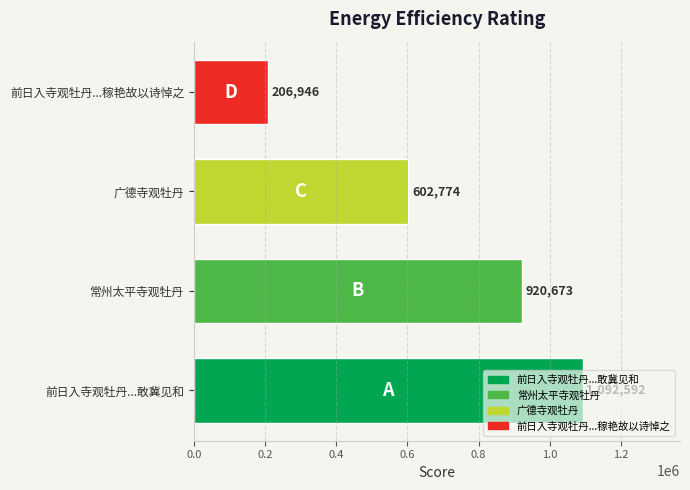

What is the average value?

705746